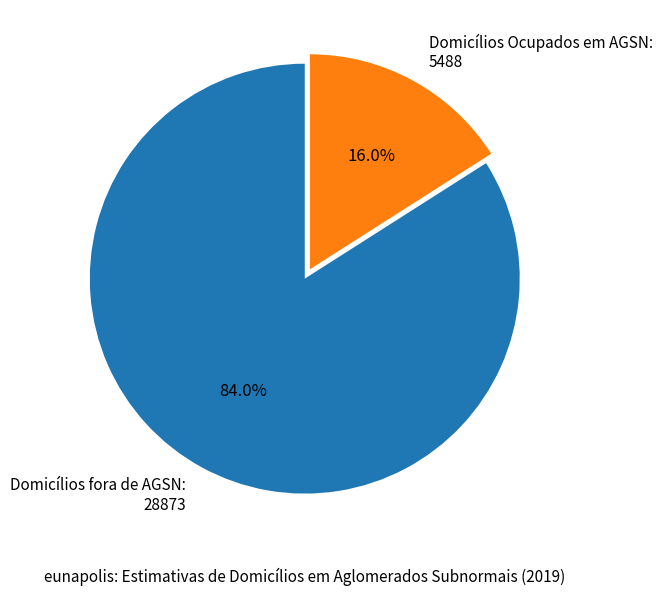

What is the majority slice?

Domicílios fora de AGSN: 28873